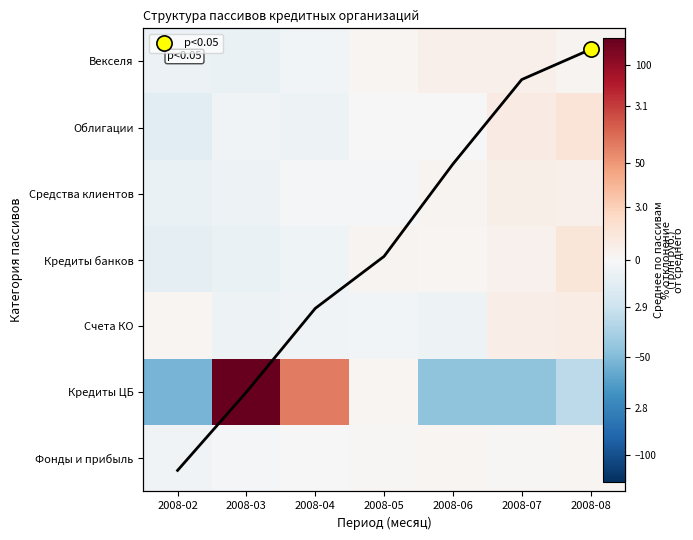

Which label corresponds to the smallest value in the chart?

2008-02